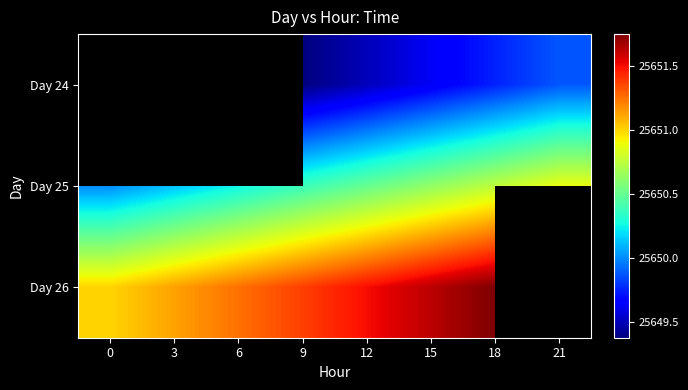

Rank the categories by row_0 value from highest to lowest.

21, 18, 15, 12, 0, 3, 6, 9